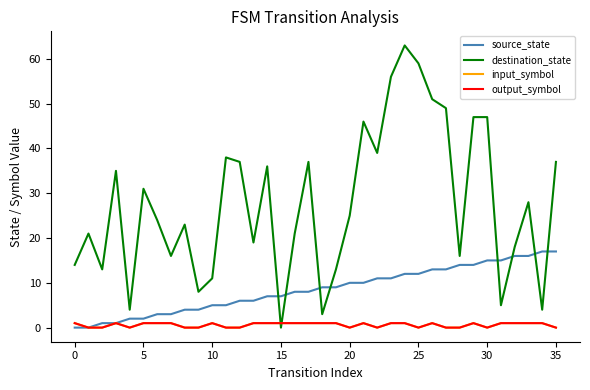

True or false: source_state has more than 0 points higher than both neighbors.

False